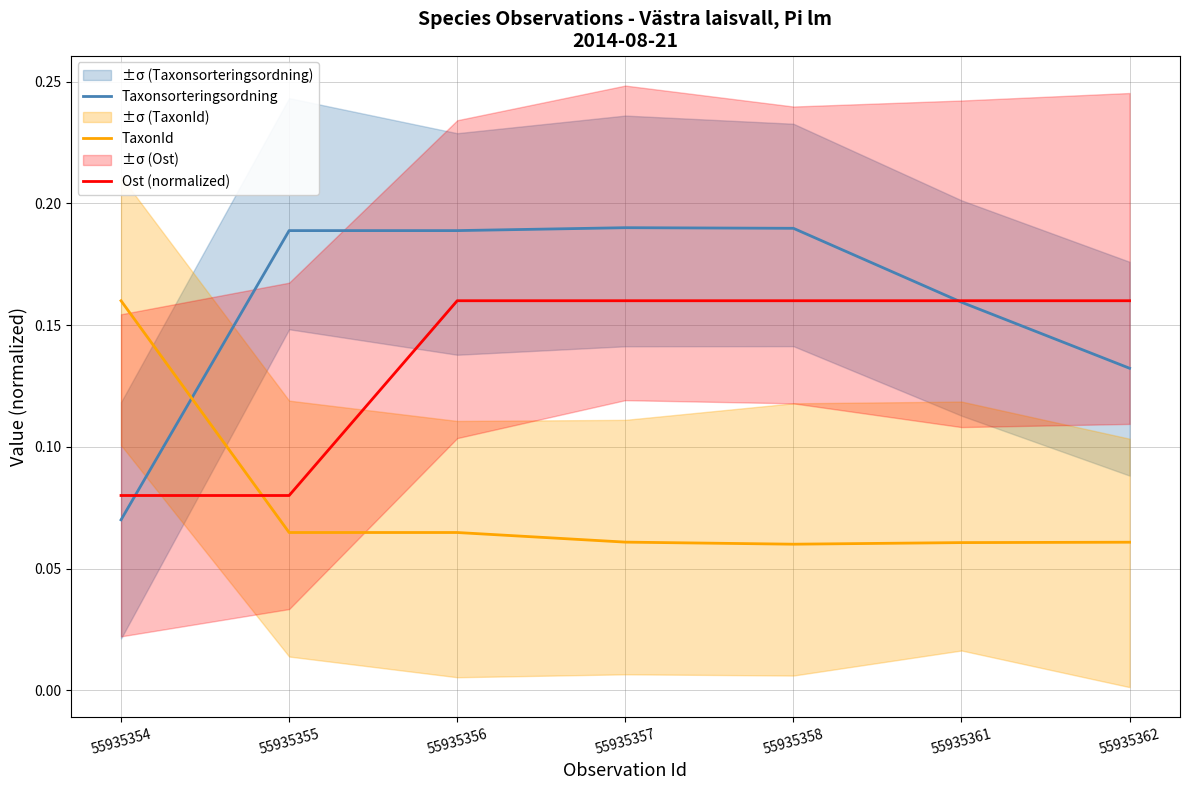

Between 55935357 and 55935358, which series saw the biggest shift?

TaxonId